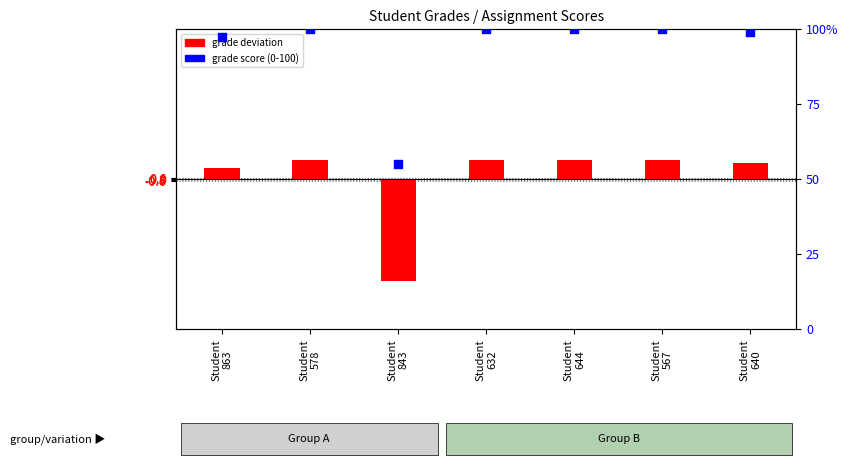

Which series contains the highest Y value?

grade score